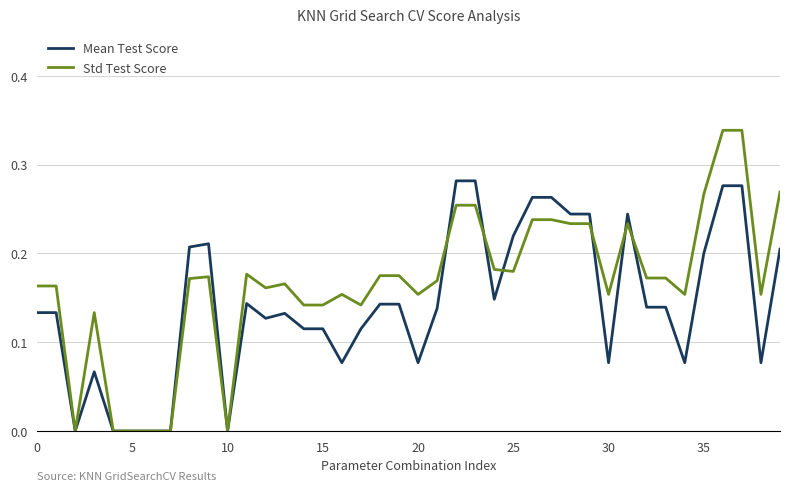

True or false: Std Test Score and Mean Test Score cross at least once.

True